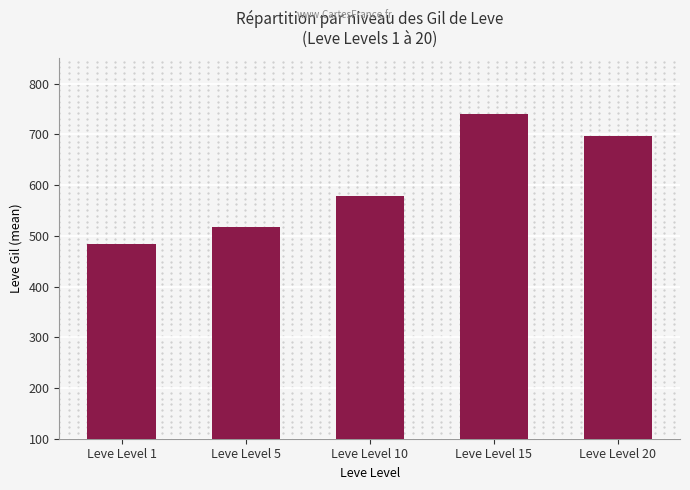

What is the sum of all values?

3016